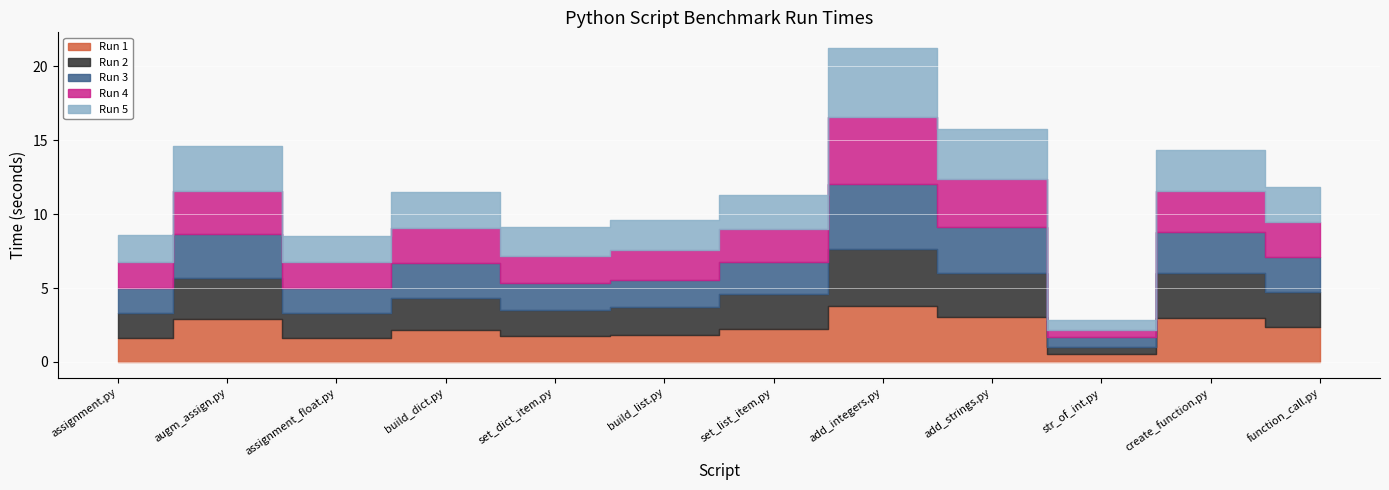

At set_list_item.py, list the series in order from largest to smallest.

Run 5, Run 2, Run 1, Run 4, Run 3